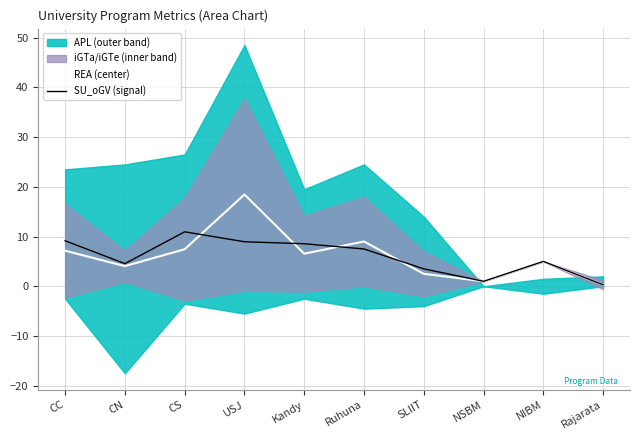

The SU_oGV (signal) series shows 6.8 at CS. True or false?

False